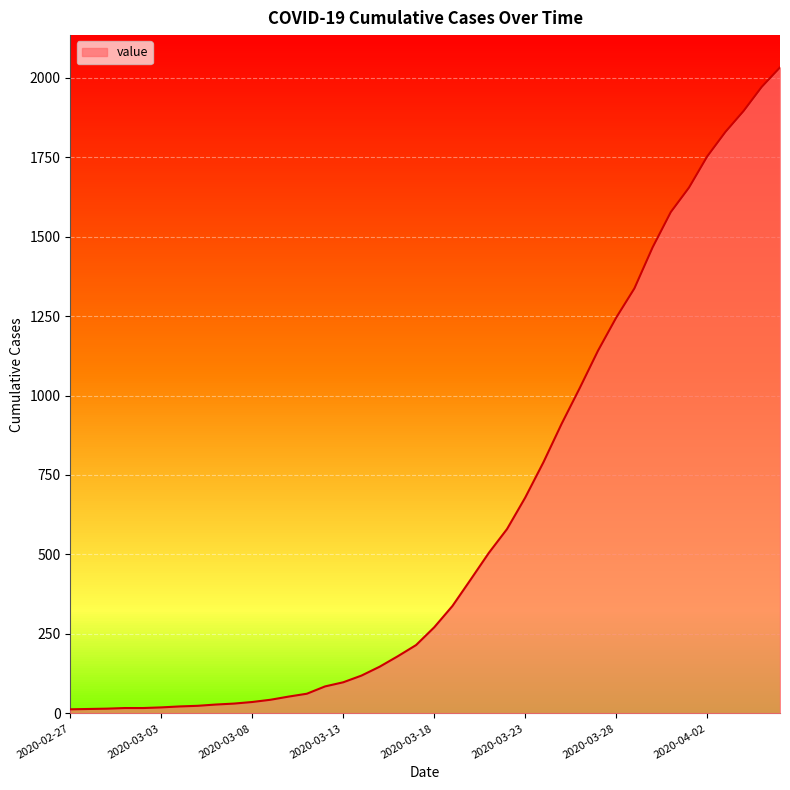

What is the greatest value displayed?

2032